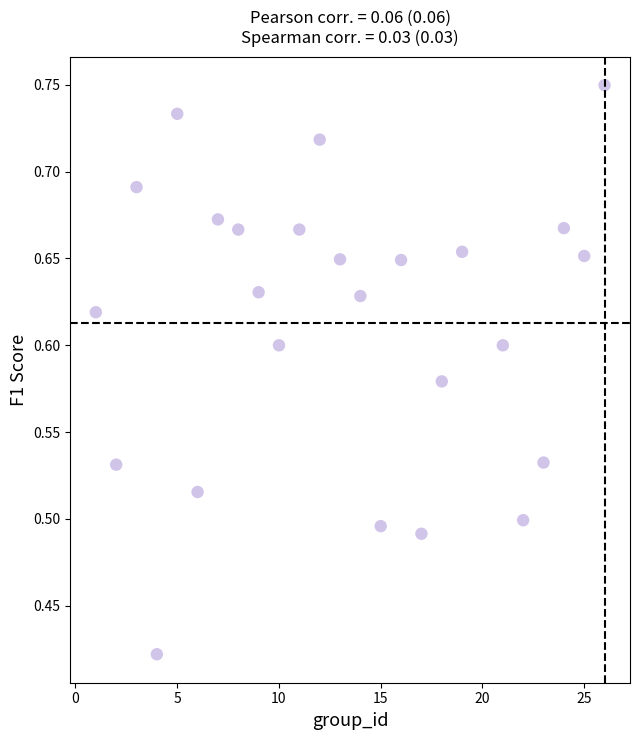

What is the range of X values (max minus min)?

25.0